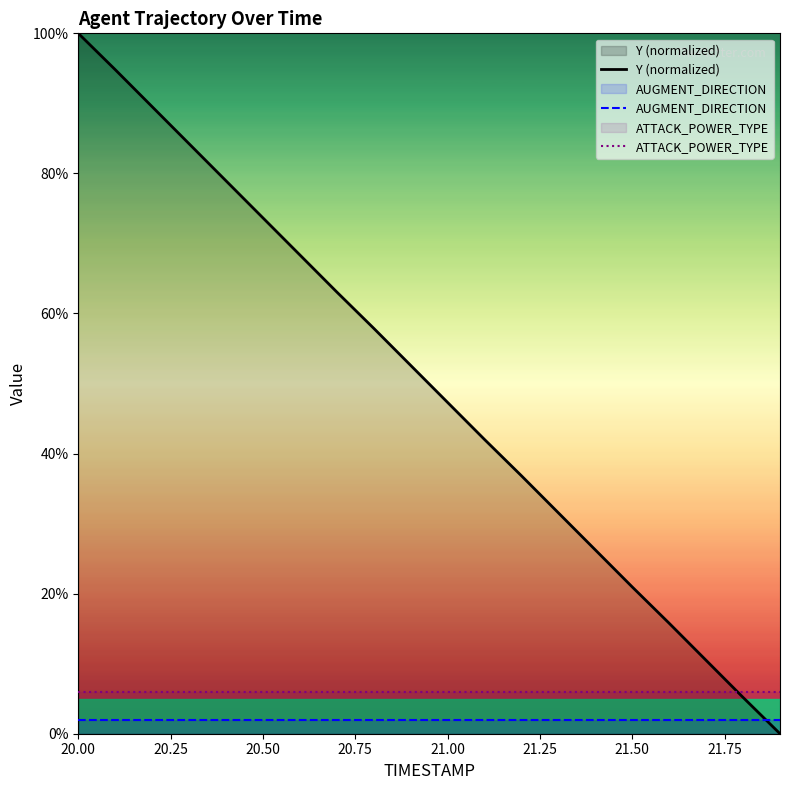

Reading left to right, what are all the values shown in this chart?

Y (normalized): 100.0	94.8	89.5	84.2	78.9	73.7	68.4	63.1	57.9	52.6	47.3	42.0	36.8	31.5	26.2	21.0	15.8	10.5	5.2	0.0
AUGMENT_DIRECTION: 2.0	2.0	2.0	2.0	2.0	2.0	2.0	2.0	2.0	2.0	2.0	2.0	2.0	2.0	2.0	2.0	2.0	2.0	2.0	2.0
ATTACK_POWER_TYPE: 6.0	6.0	6.0	6.0	6.0	6.0	6.0	6.0	6.0	6.0	6.0	6.0	6.0	6.0	6.0	6.0	6.0	6.0	6.0	6.0